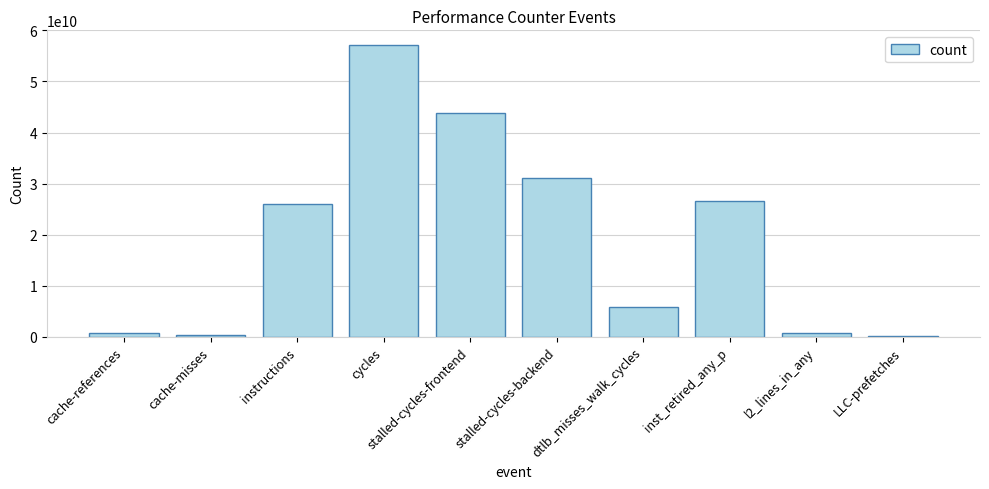

What value does the data have at stalled-cycles-frontend?

43919204279